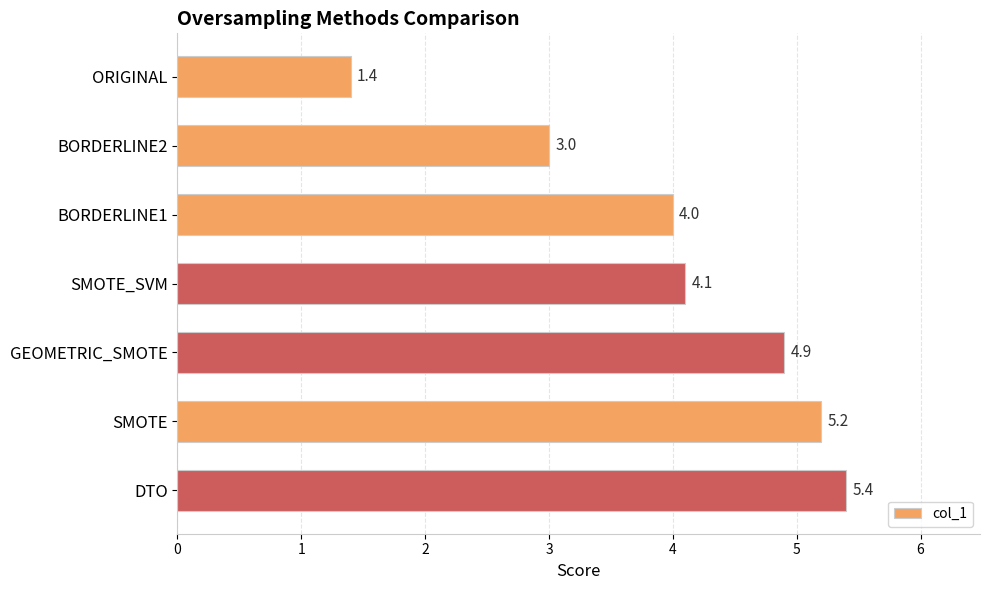

How many distinct data groups are displayed?

1